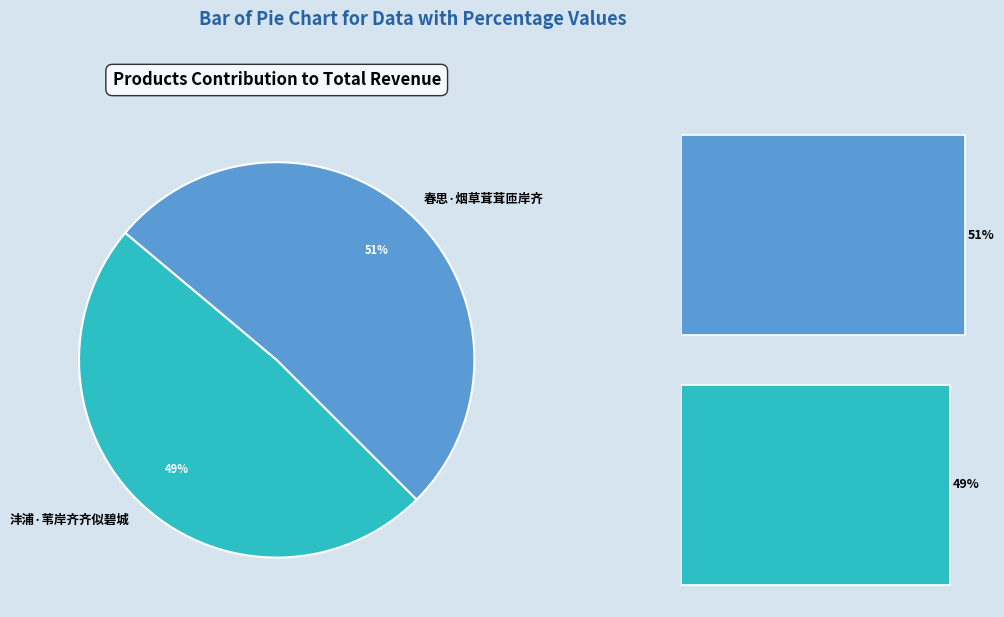

True or false: 春思·烟草茸茸匝岸齐 accounts for 57% of the total.

False